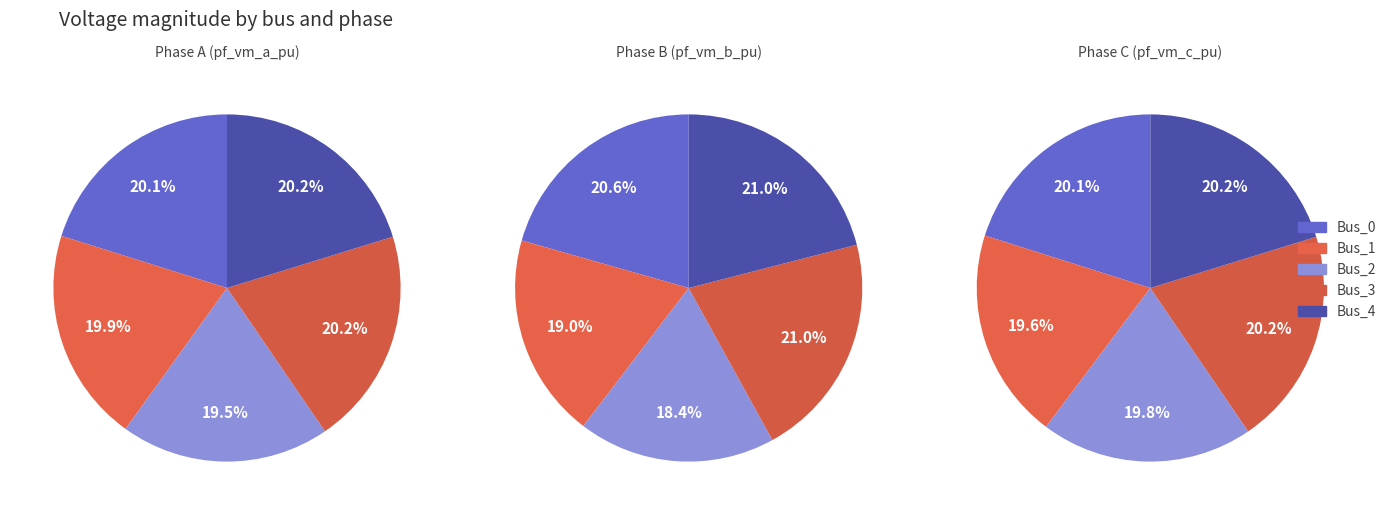

What percentage is the Bus_3 slice, to the nearest percent?

20%